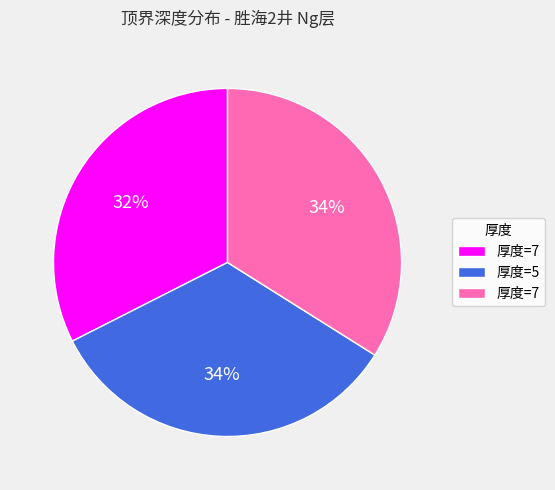

To the nearest percent, what is the average slice percentage?

33%